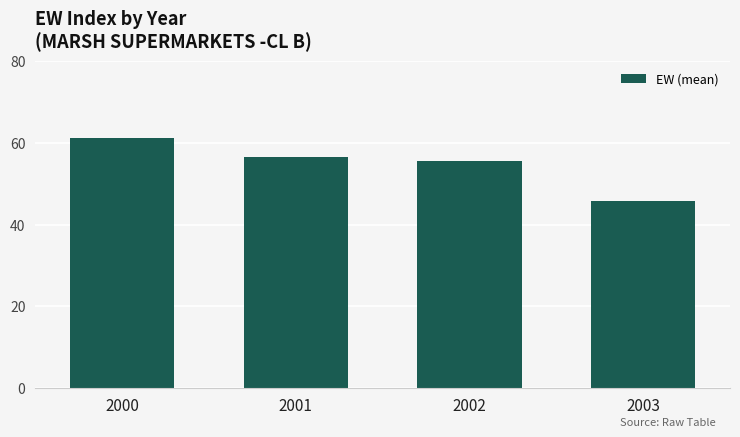

List the labels in order of value, largest first.

2000, 2001, 2002, 2003